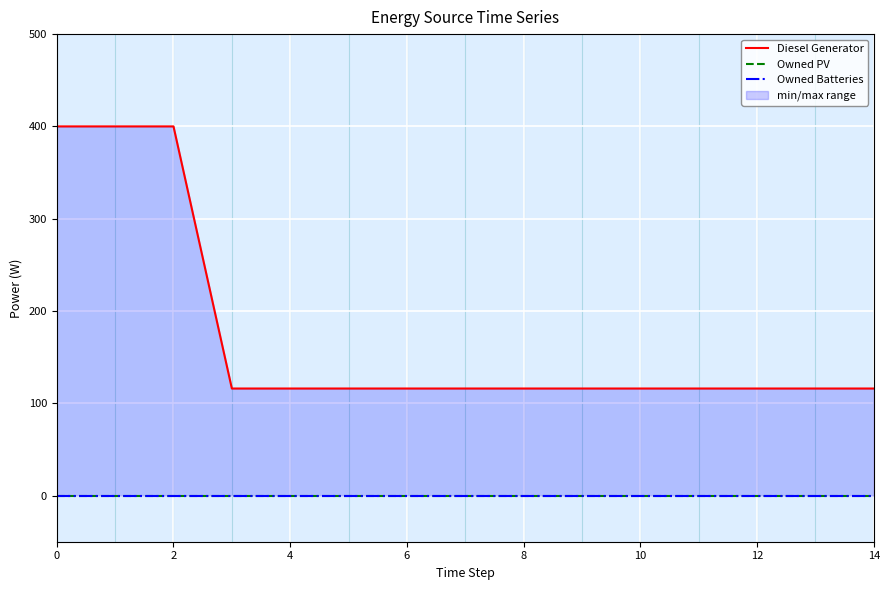

True or false: Owned Batteries and Owned PV intersect in this chart.

False